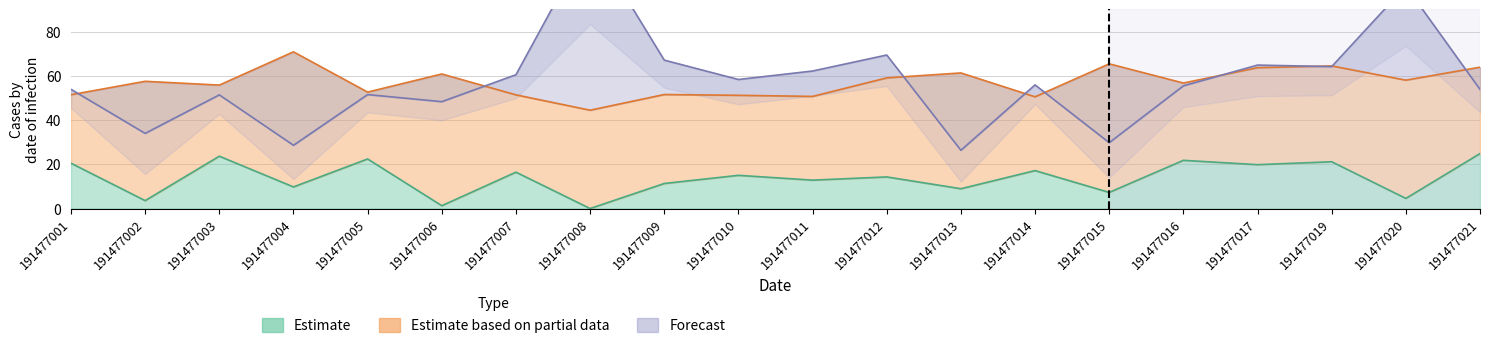

True or false: esbeltez and bal cross at least once.

False